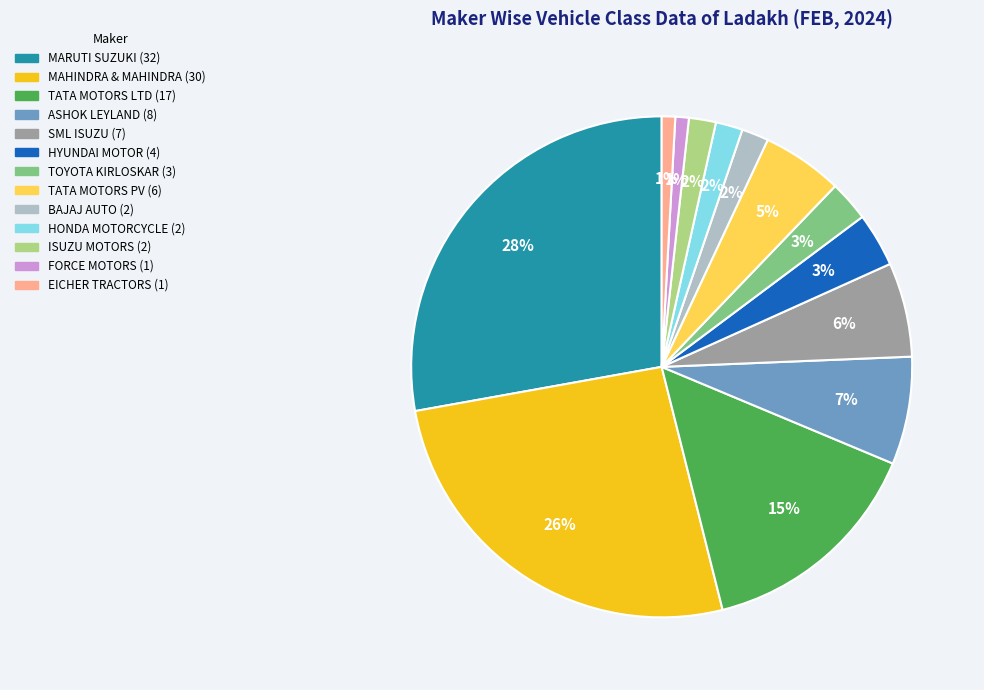

Is there any slice that represents more than half of the pie?

No